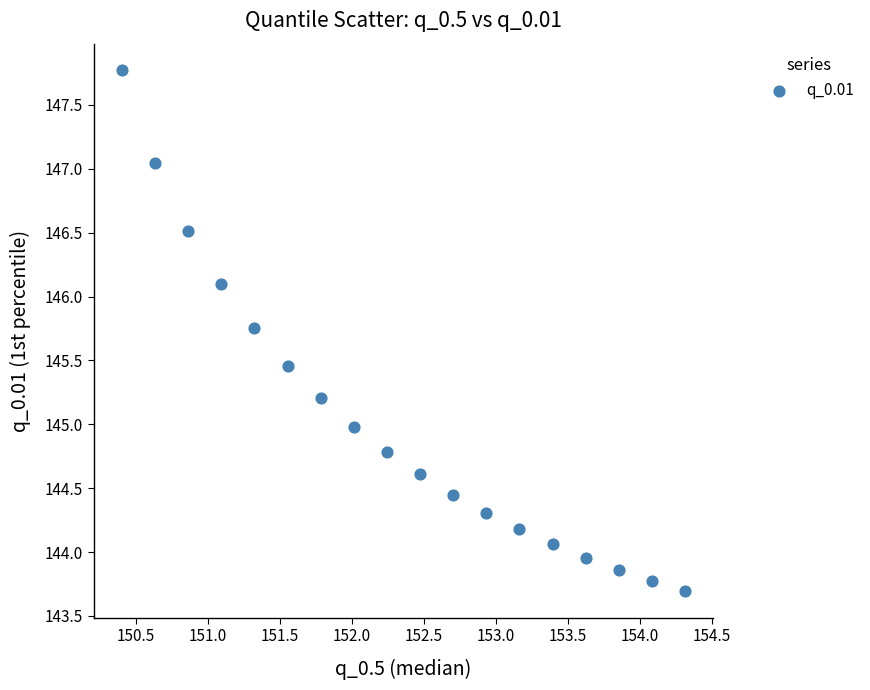

What is the range of X values (max minus min)?

3.9